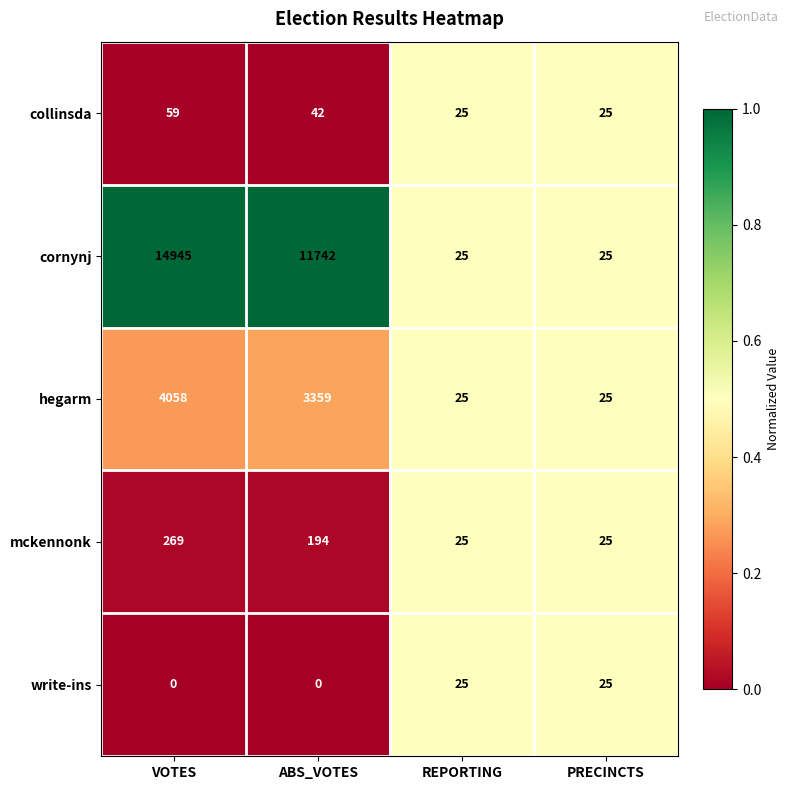

What is the sum of all hegarm values?

7467